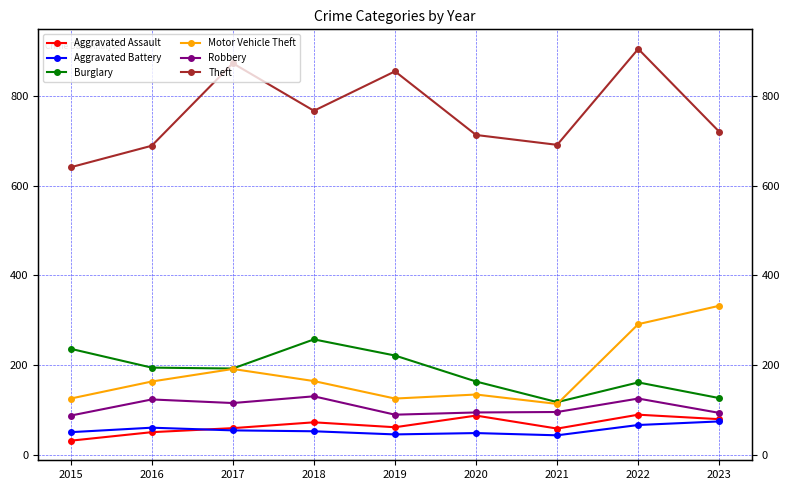

Which category has the highest value in the Aggravated Assault series?

2022